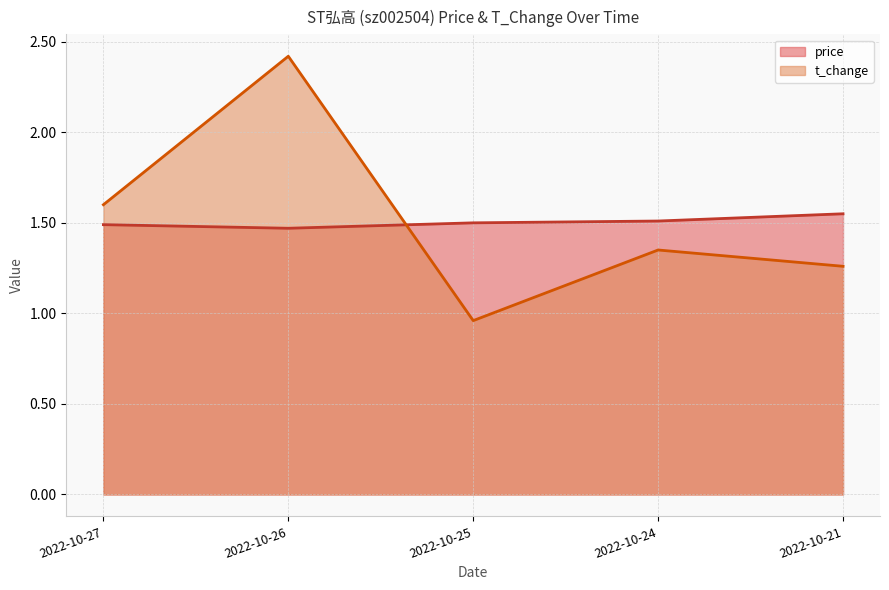

How many lines are shown in the chart?

2